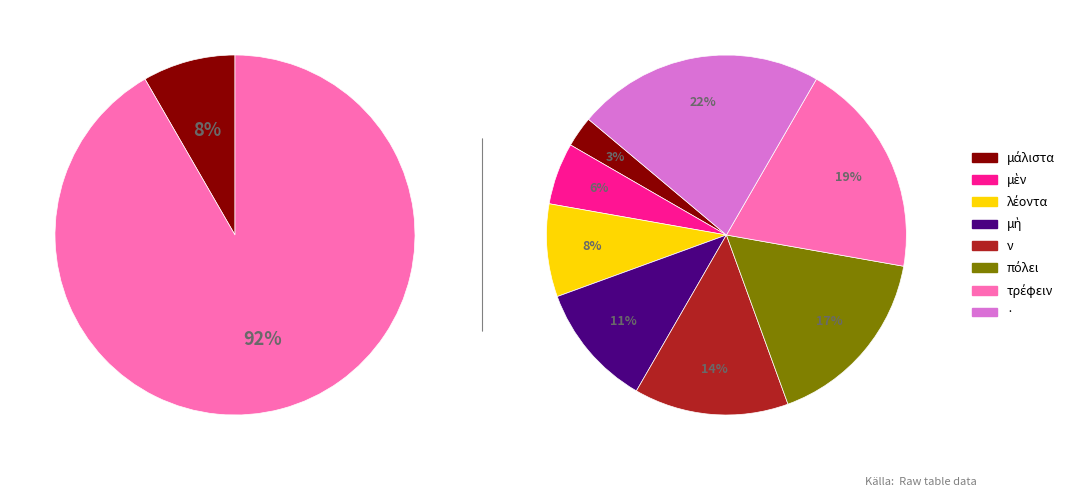

What portion of the pie excludes μάλιστα?

97.2%